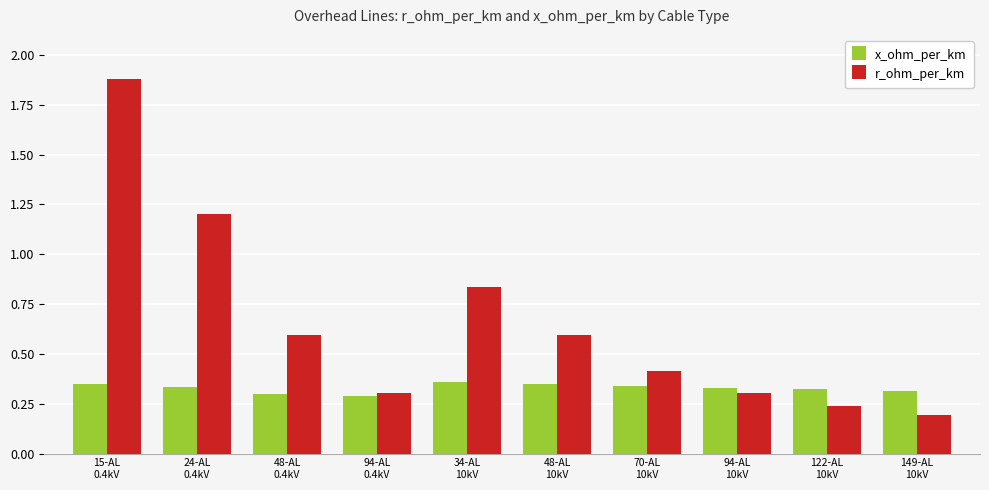

At which category does the chart reach its peak across all series?

15-AL
0.4kV